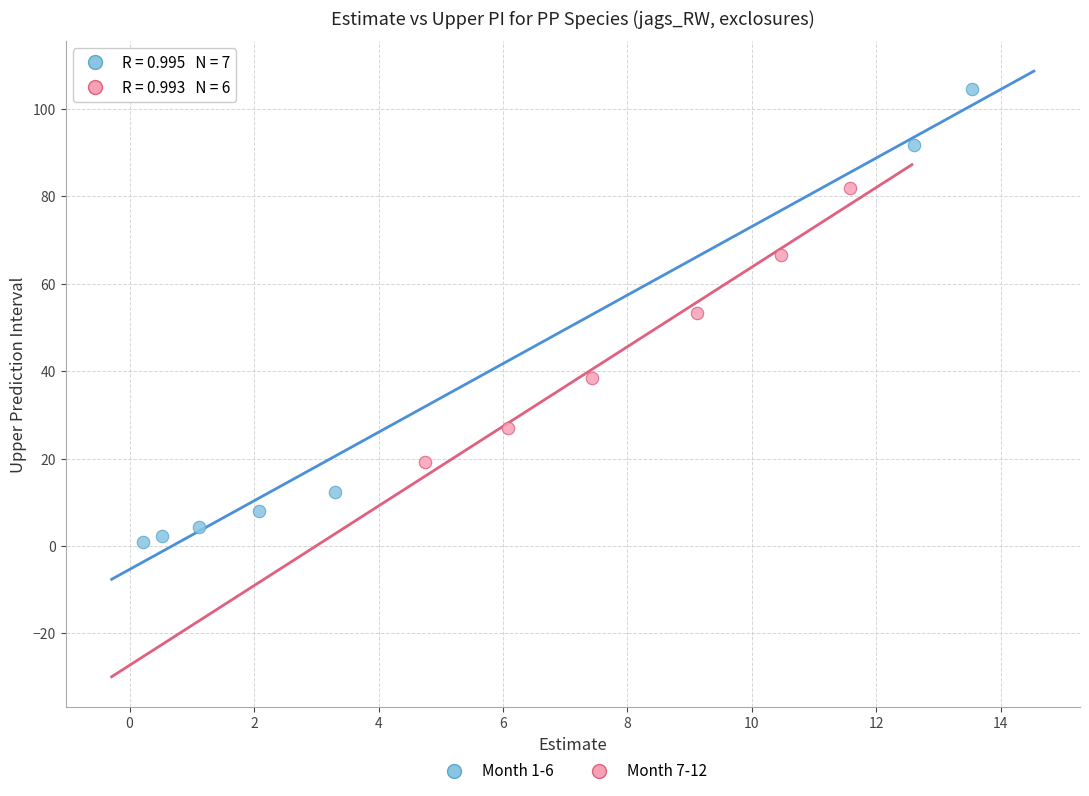

What are all the series names shown in the legend?

Month 1-6, Month 7-12